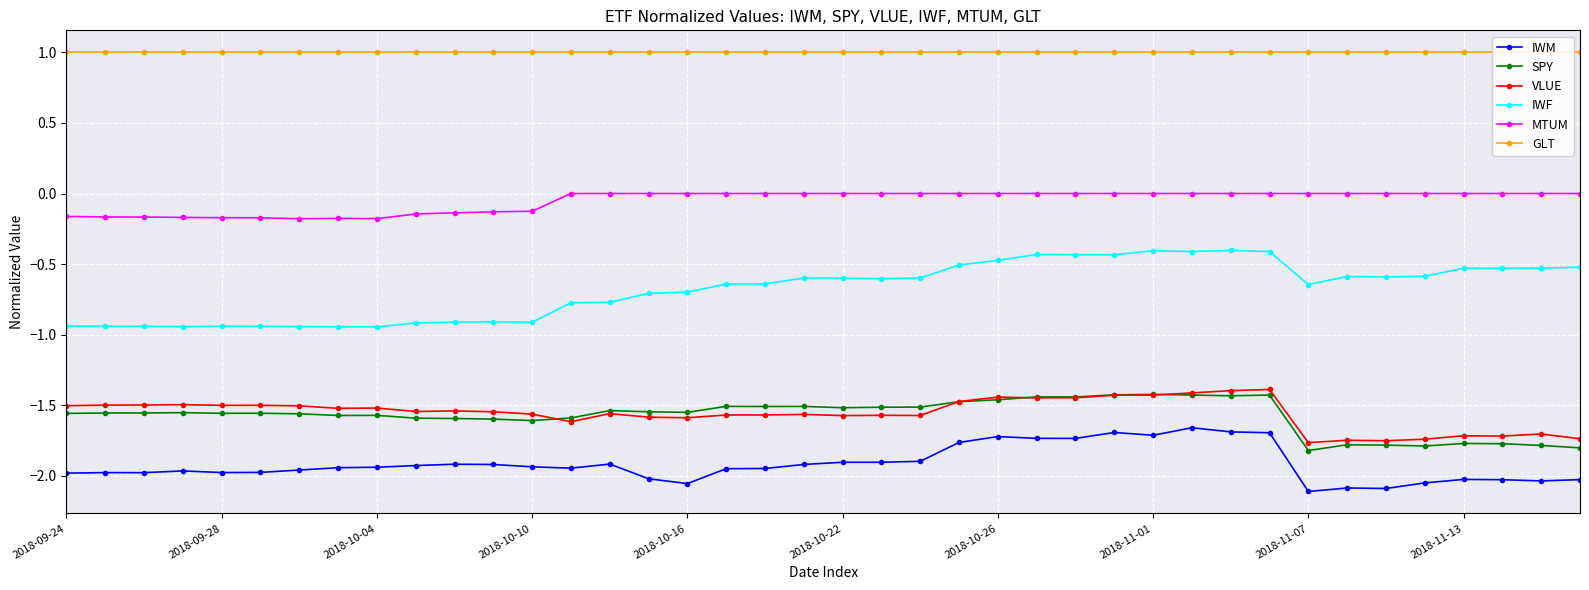

True or false: IWM has more than 0 points higher than both neighbors.

True